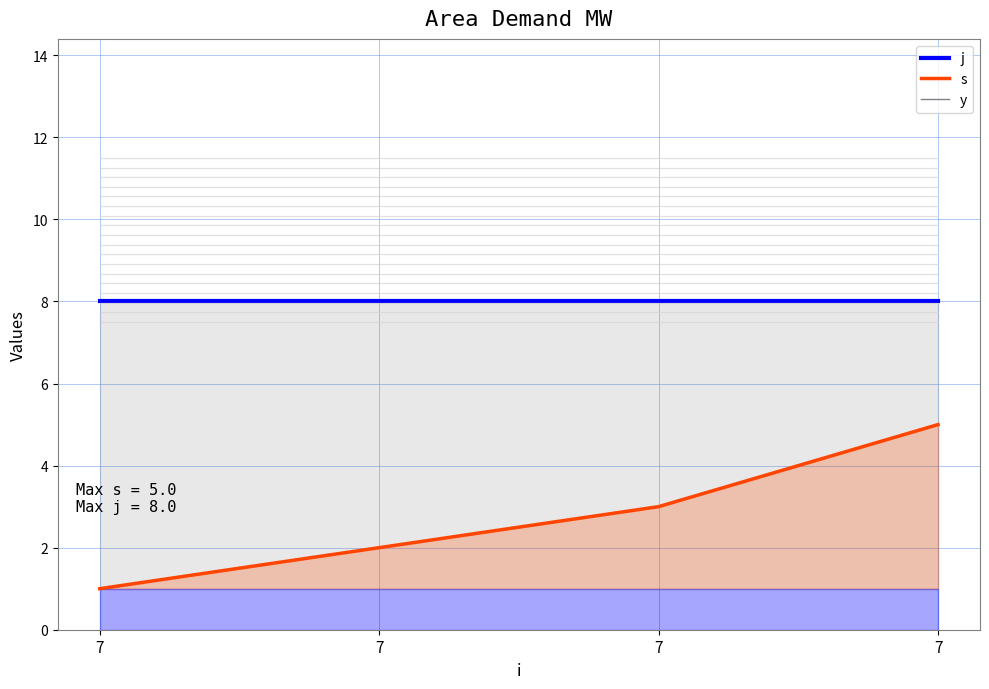

Is the value of s_line at 7 greater than the value of j at 7?

No